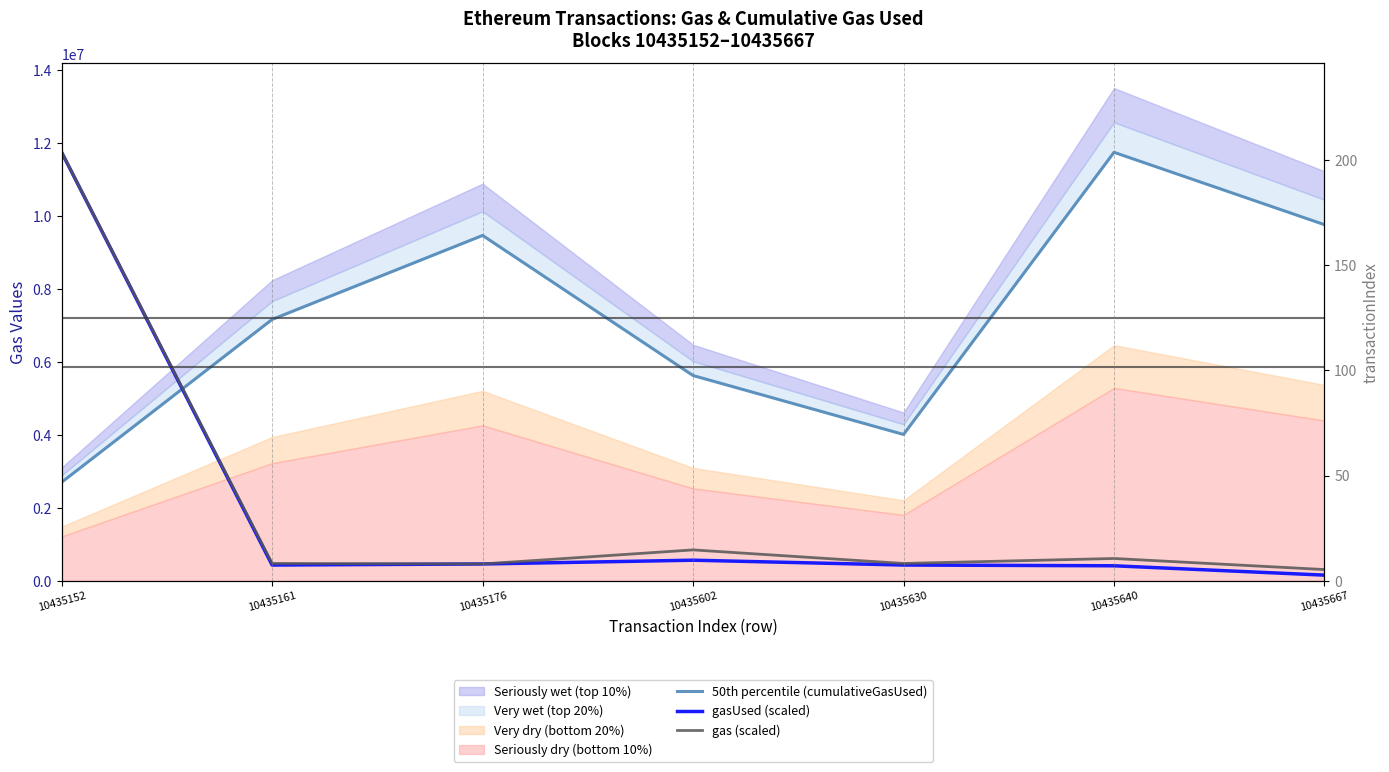

What is the value of the gasUsed (scaled) point at the 4th from the left?

565130.6